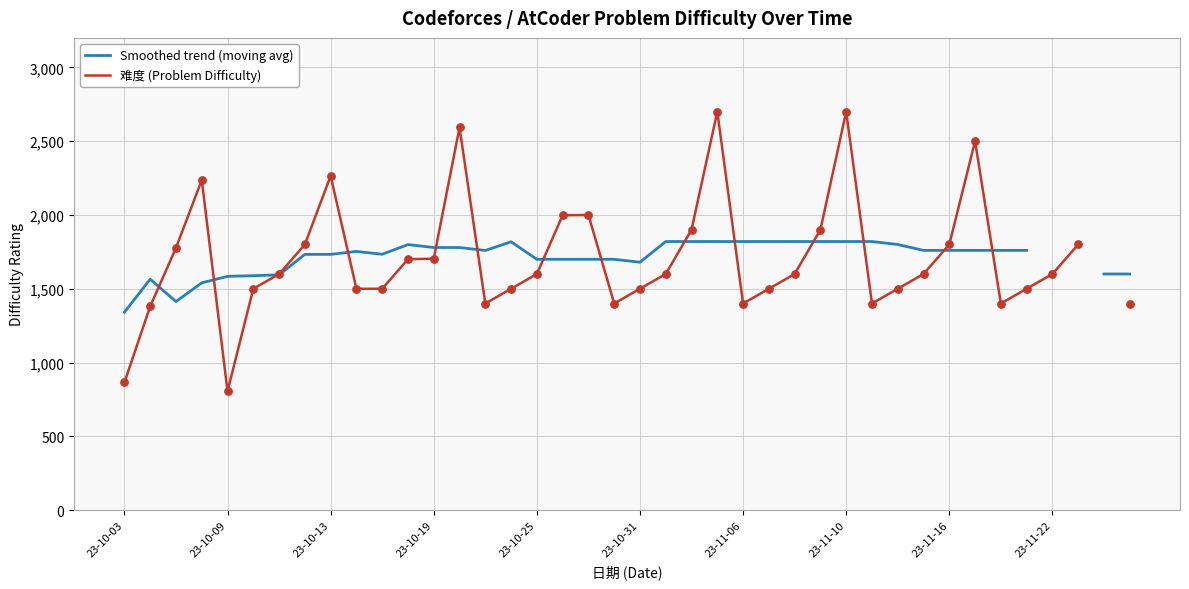

Which series has the largest Y range (max minus min)?

难度 (Problem Difficulty)